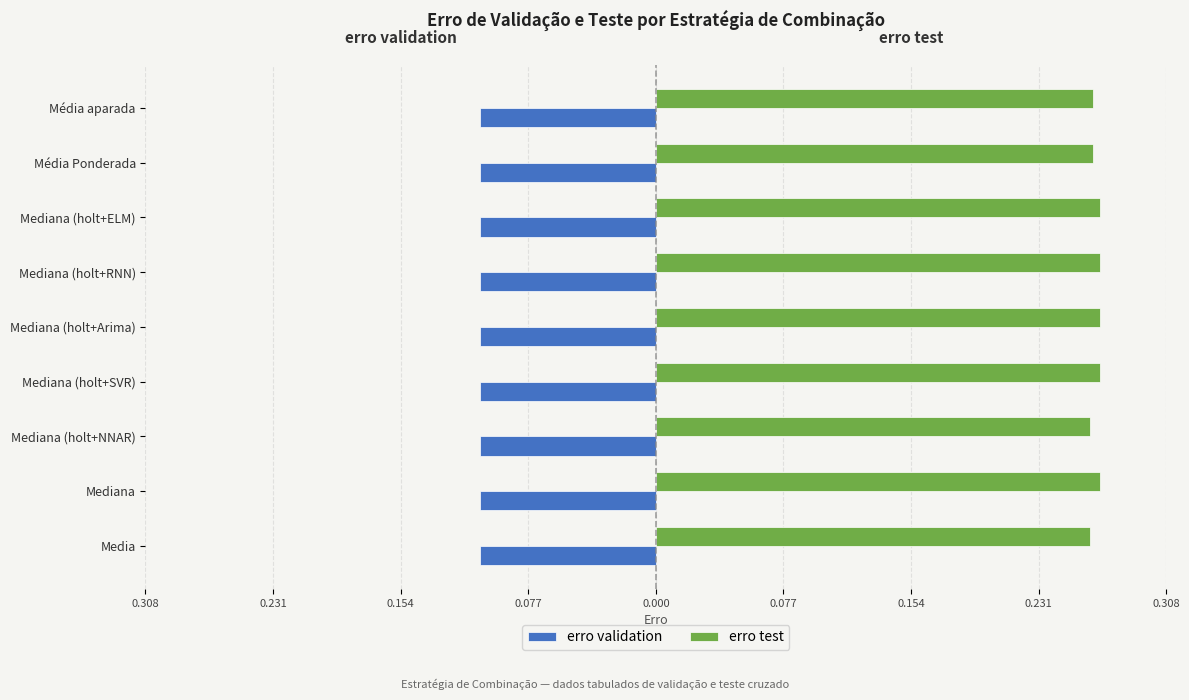

What are all the series names shown in the legend?

erro validation, erro test